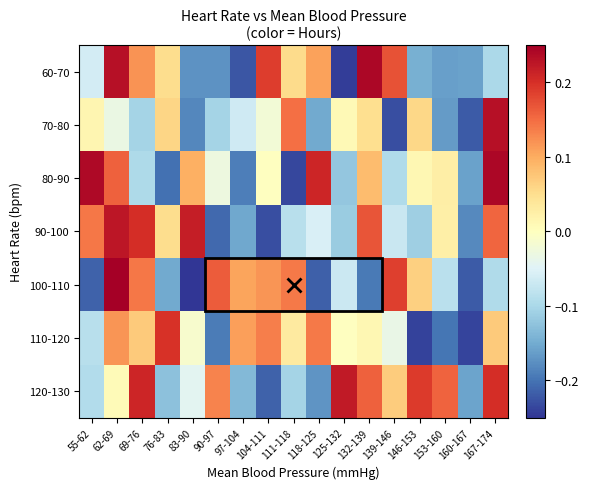

Reading left to right, transcribe all the data shown in this chart.

60-70: 55-62=-0.1	62-69=0.2	69-76=0.1	76-83=0.1	83-90=-0.2	90-97=-0.2	97-104=-0.2	104-111=0.2	111-118=0.1	118-125=0.1	125-132=-0.2	132-139=0.2	139-146=0.2	146-153=-0.1	153-160=-0.2	160-167=-0.2	167-174=-0.1
70-80: 55-62=0.0	62-69=-0.0	69-76=-0.1	76-83=0.1	83-90=-0.2	90-97=-0.1	97-104=-0.1	104-111=-0.0	111-118=0.1	118-125=-0.2	125-132=0.0	132-139=0.0	139-146=-0.2	146-153=0.1	153-160=-0.2	160-167=-0.2	167-174=0.2
80-90: 55-62=0.2	62-69=0.2	69-76=-0.1	76-83=-0.2	83-90=0.1	90-97=-0.0	97-104=-0.2	104-111=-0.0	111-118=-0.2	118-125=0.2	125-132=-0.1	132-139=0.1	139-146=-0.1	146-153=0.0	153-160=0.0	160-167=-0.2	167-174=0.2
90-100: 55-62=0.1	62-69=0.2	69-76=0.2	76-83=0.1	83-90=0.2	90-97=-0.2	97-104=-0.2	104-111=-0.2	111-118=-0.1	118-125=-0.1	125-132=-0.1	132-139=0.2	139-146=-0.1	146-153=-0.1	153-160=0.0	160-167=-0.2	167-174=0.2
100-110: 55-62=-0.2	62-69=0.2	69-76=0.1	76-83=-0.2	83-90=-0.2	90-97=0.2	97-104=0.1	104-111=0.1	111-118=0.1	118-125=-0.2	125-132=-0.1	132-139=-0.2	139-146=0.2	146-153=0.1	153-160=-0.1	160-167=-0.2	167-174=-0.1
110-120: 55-62=-0.1	62-69=0.1	69-76=0.1	76-83=0.2	83-90=-0.0	90-97=-0.2	97-104=0.1	104-111=0.1	111-118=0.0	118-125=0.1	125-132=-0.0	132-139=0.0	139-146=-0.0	146-153=-0.2	153-160=-0.2	160-167=-0.2	167-174=0.1
120-130: 55-62=-0.1	62-69=0.0	69-76=0.2	76-83=-0.1	83-90=-0.0	90-97=0.1	97-104=-0.1	104-111=-0.2	111-118=-0.1	118-125=-0.2	125-132=0.2	132-139=0.2	139-146=0.1	146-153=0.2	153-160=0.2	160-167=-0.2	167-174=0.2